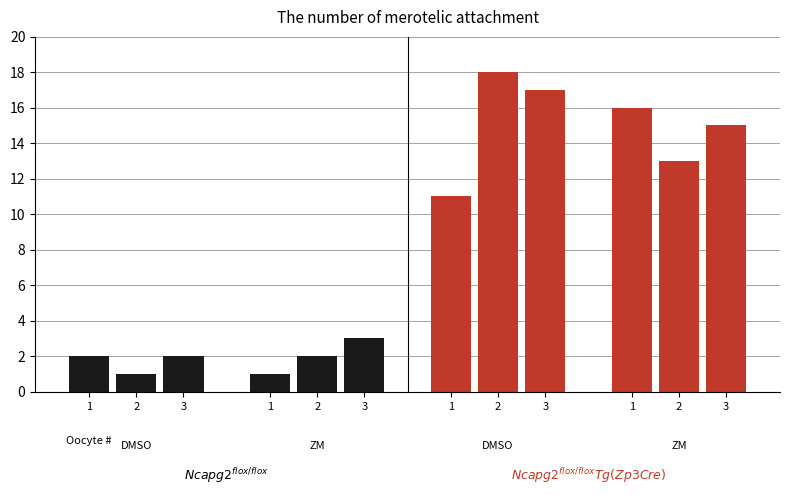

True or false: Ncapg2_Tg_ZM has a value of 13 at 2.

True